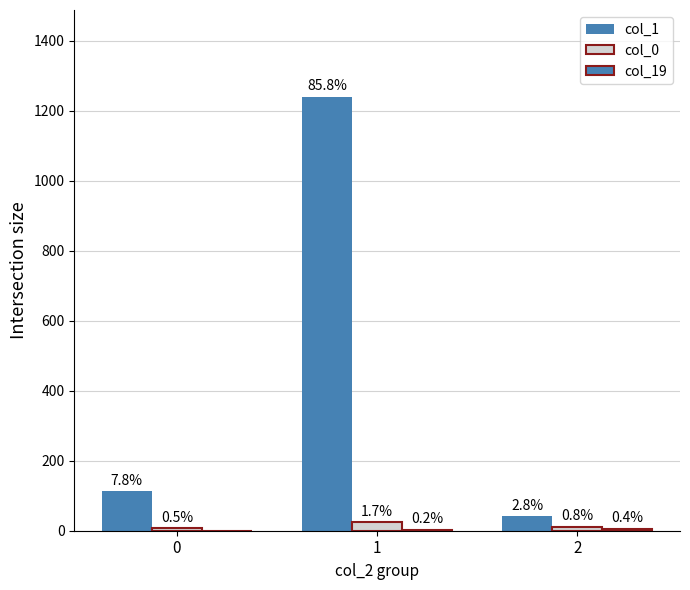

Does the chart contain stacked bars?

No